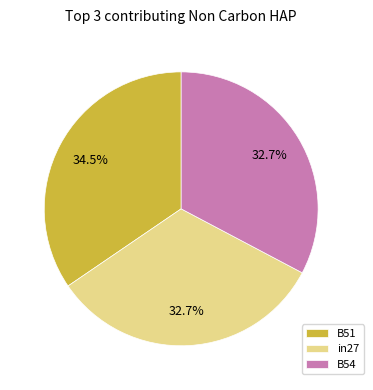

Does B54 represent more than half of the total?

No